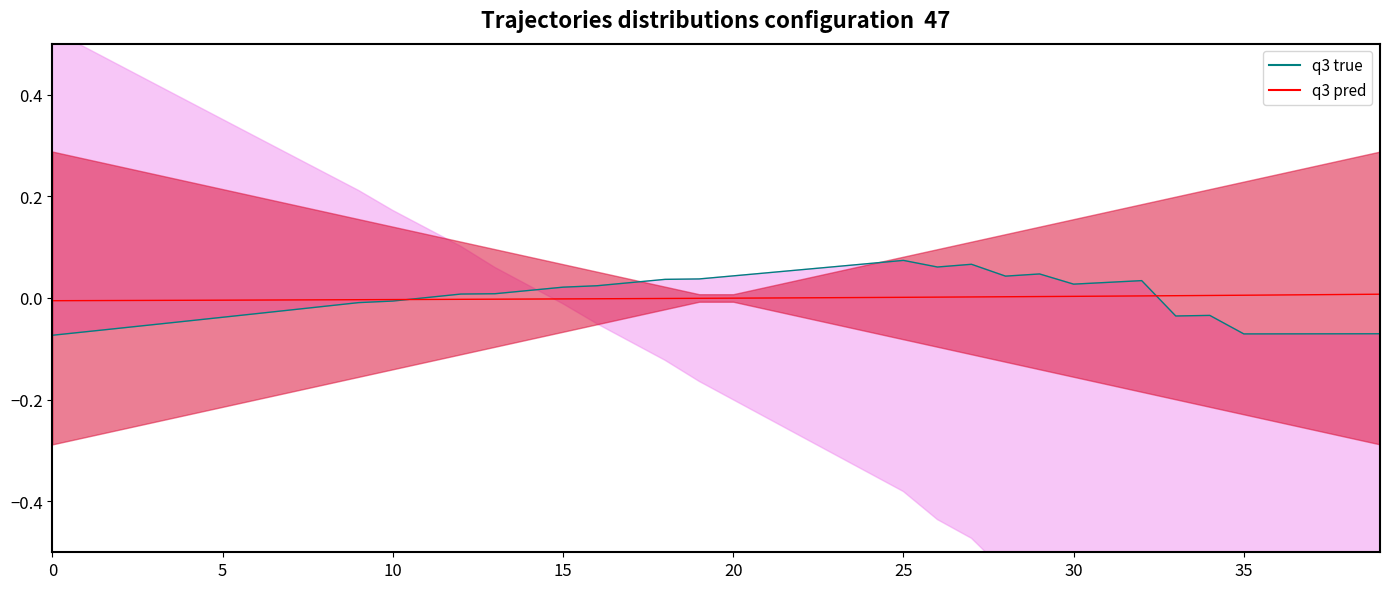

Where is the first local maximum for q3 true?

25